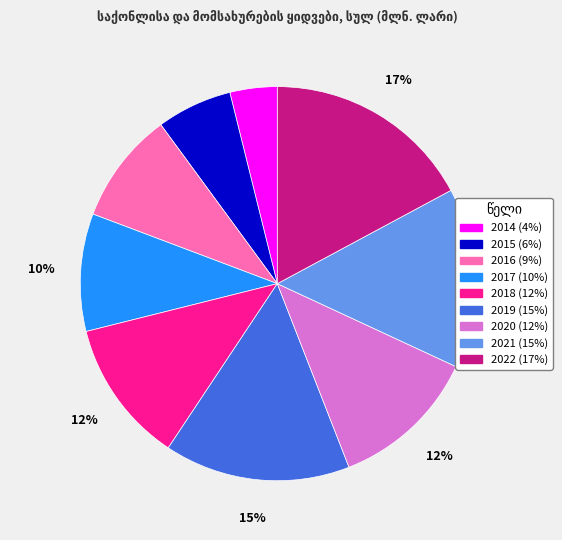

How many slices are in this pie chart?

9